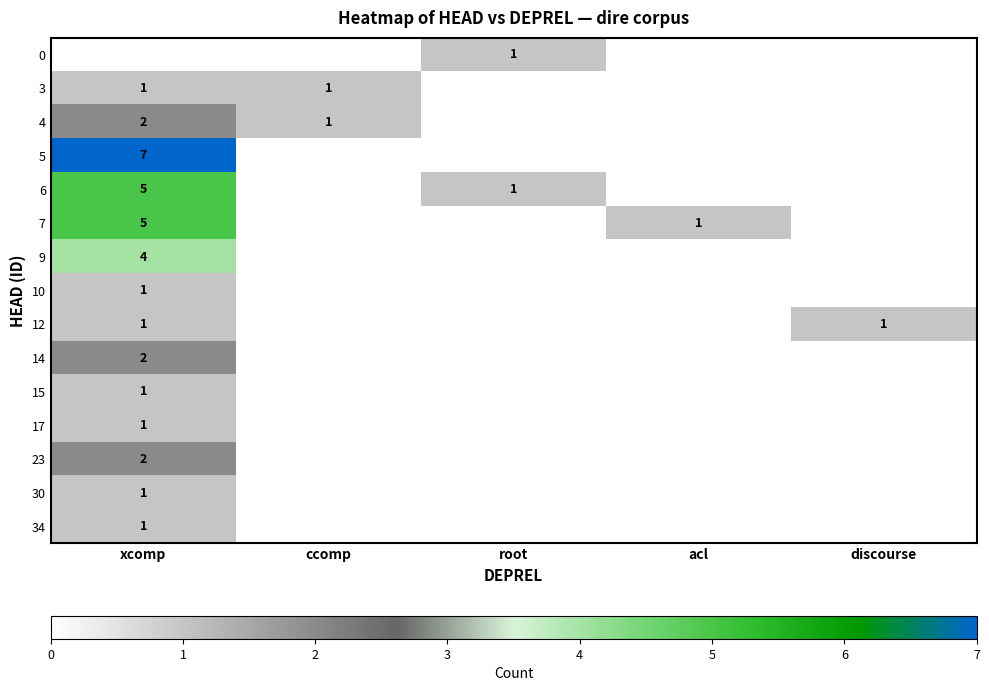

Is it true that 4 equals 3 at xcomp?

False